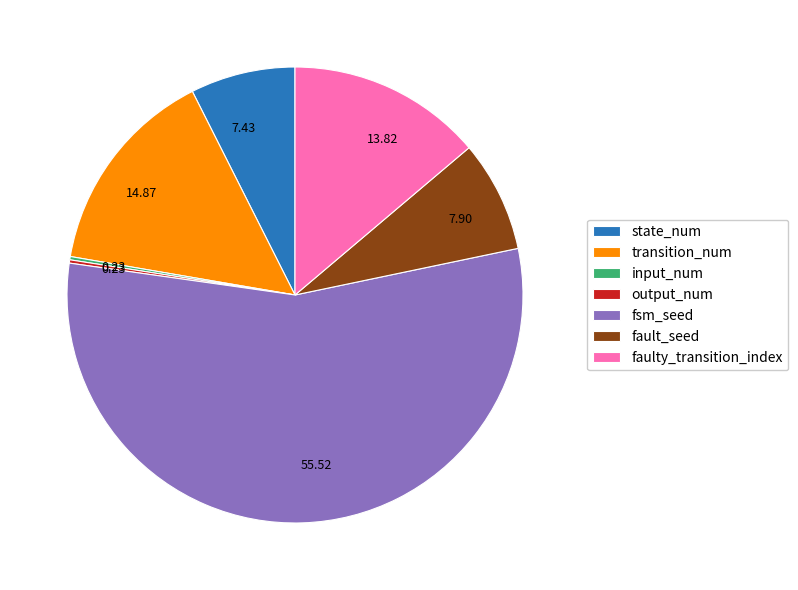

Which slice is the largest?

fsm_seed